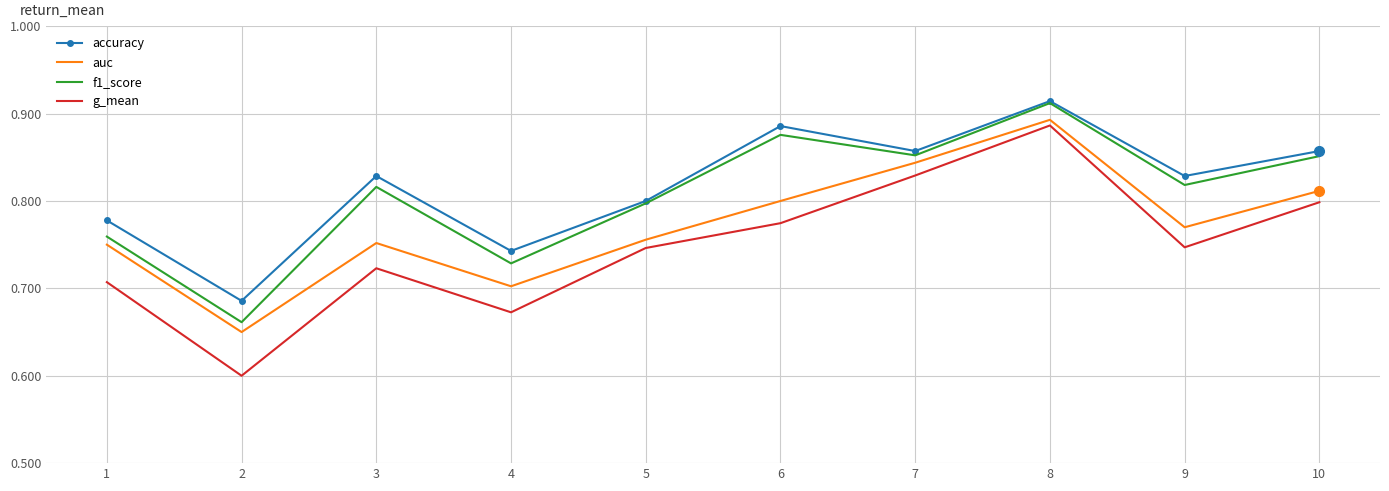

The value of auc at 1 is 0.8. True or false?

True